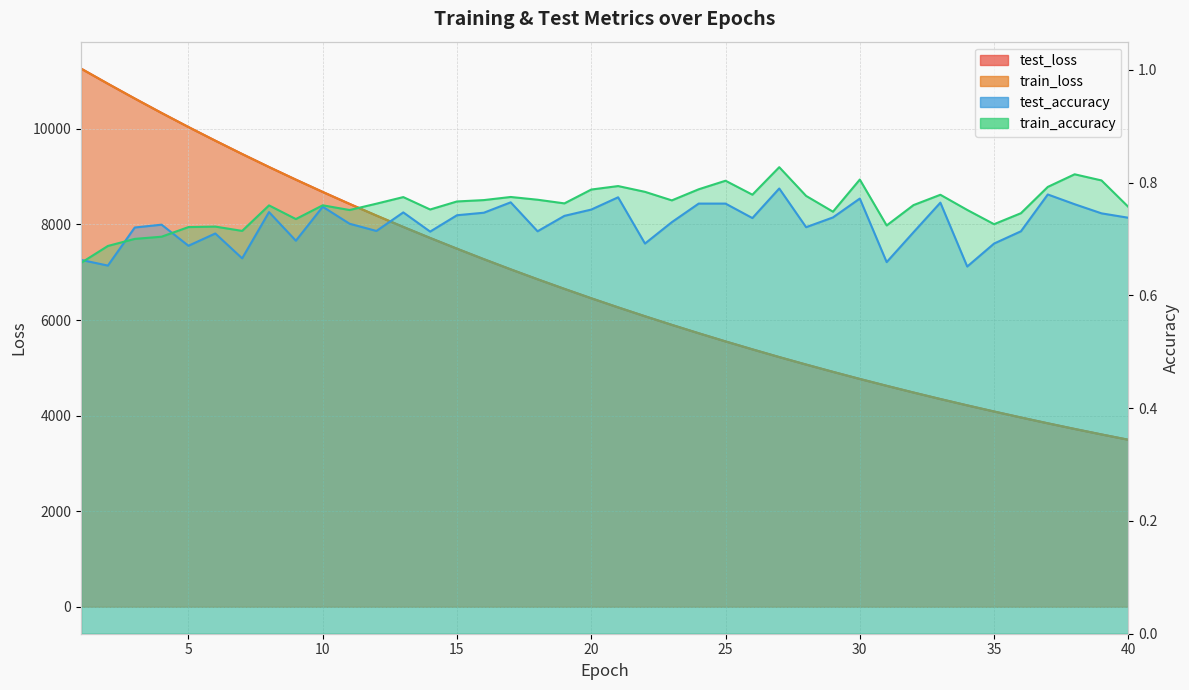

True or false: test_accuracy and train_loss cross at least once.

False